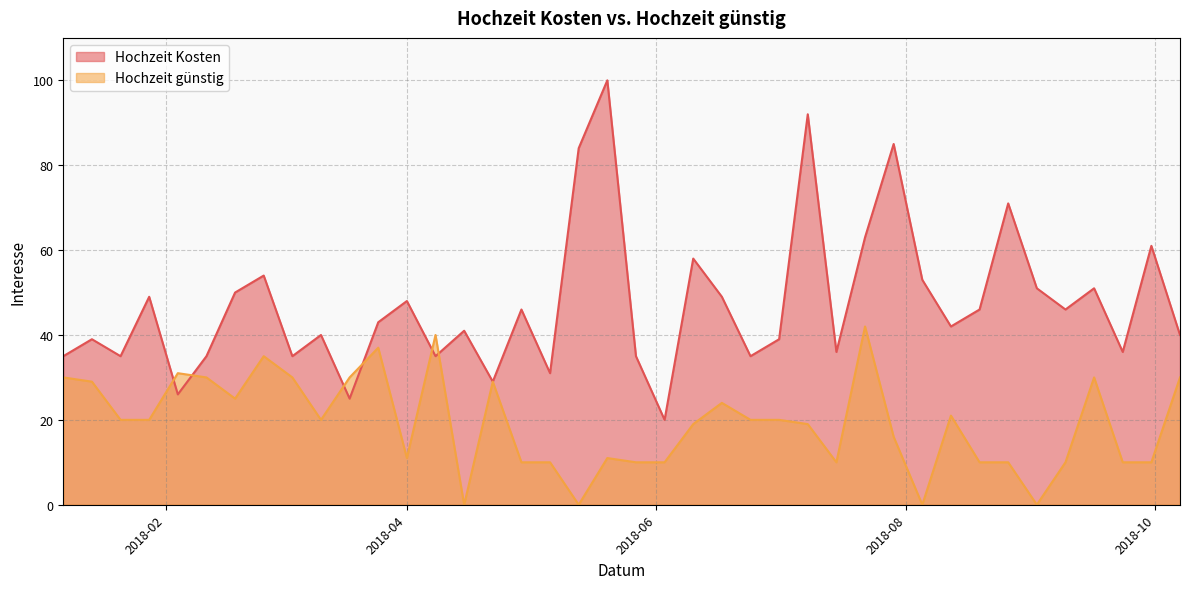

True or false: Hochzeit guenstig and Hochzeit Kosten intersect in this chart.

True